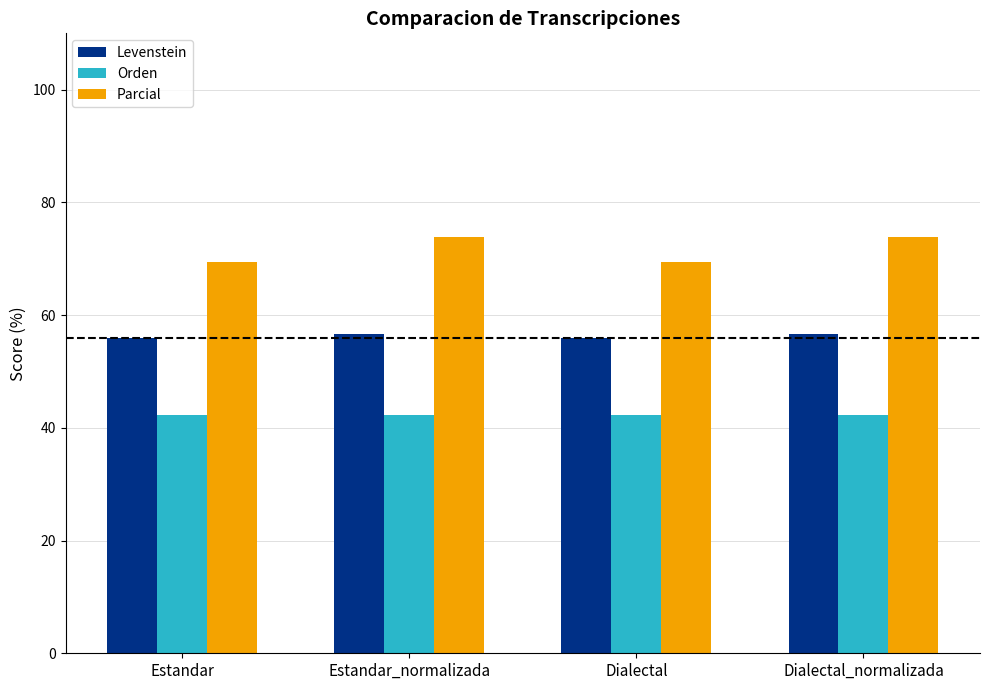

What is the sum of the Parcial values at Dialectal_normalizada and Estandar?

143.3